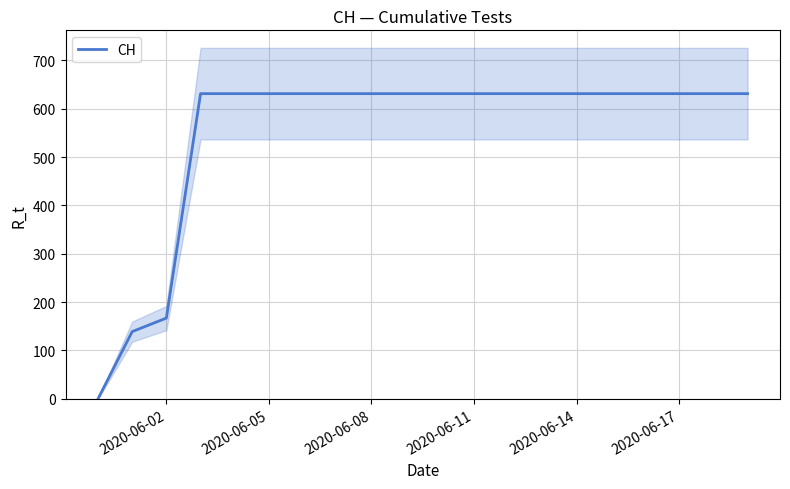

What is the value of the 17th point from the left?

631